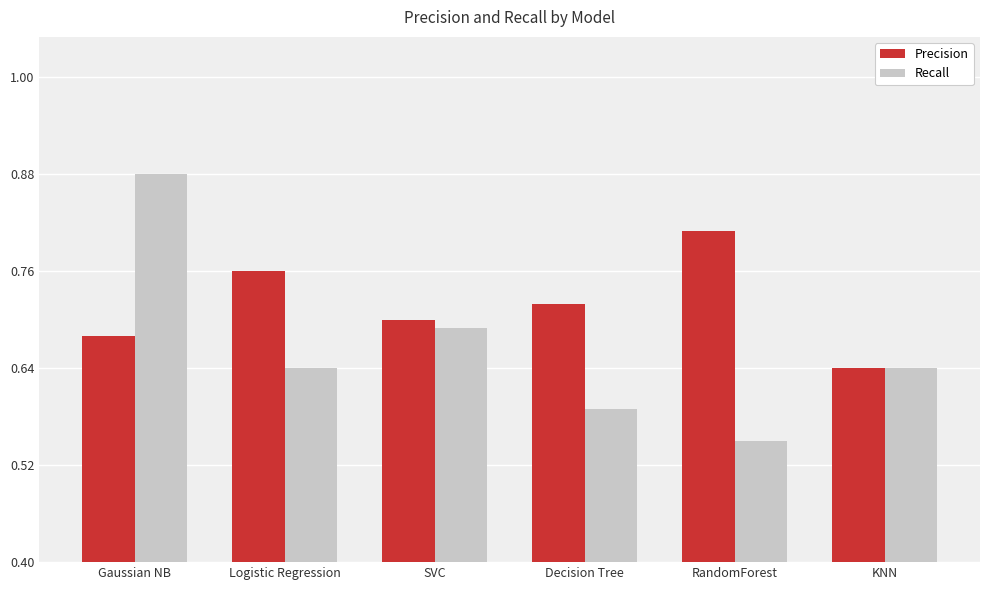

Which series has the widest spread of values?

Recall